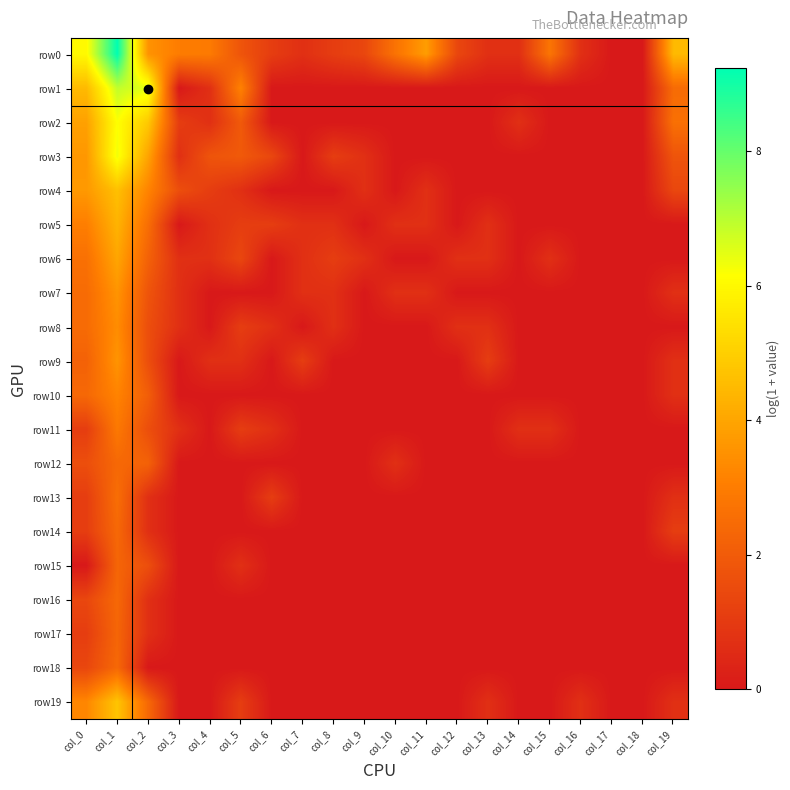

How many series are shown in this chart?

20